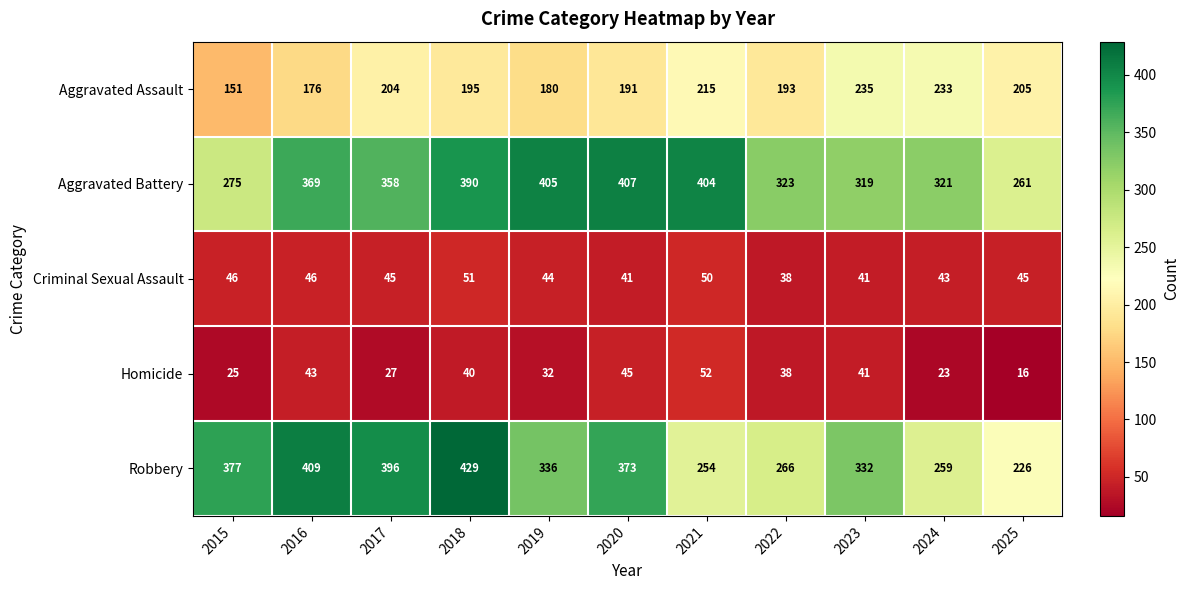

Is it true that Aggravated Assault equals 195 at 2018?

True